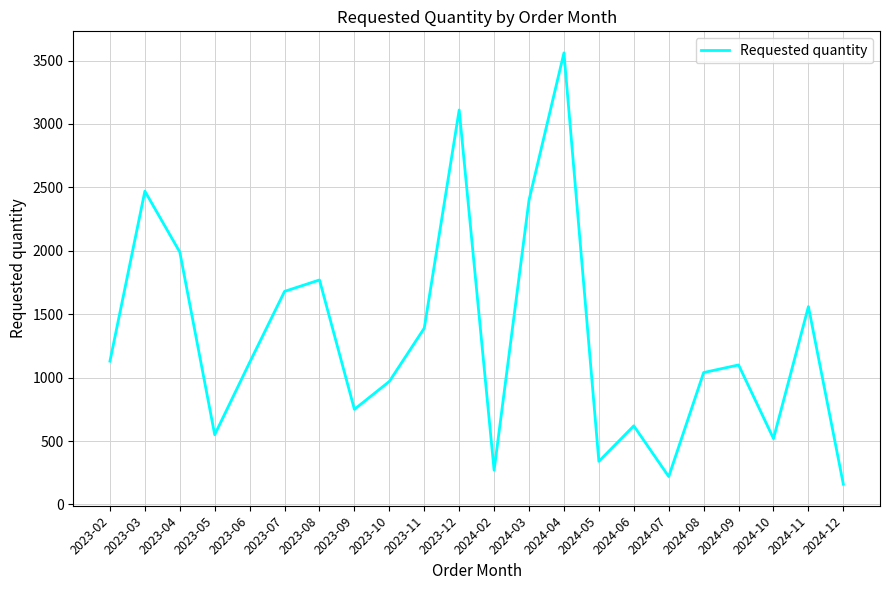

At which category does the data reach its first local valley?

2023-05